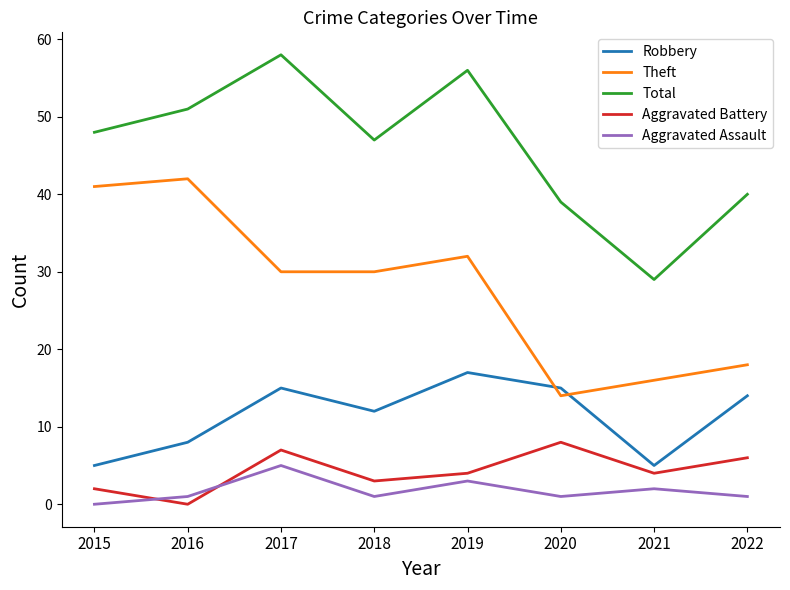

Rank the categories by Total value from lowest to highest.

2021, 2020, 2022, 2018, 2015, 2016, 2019, 2017